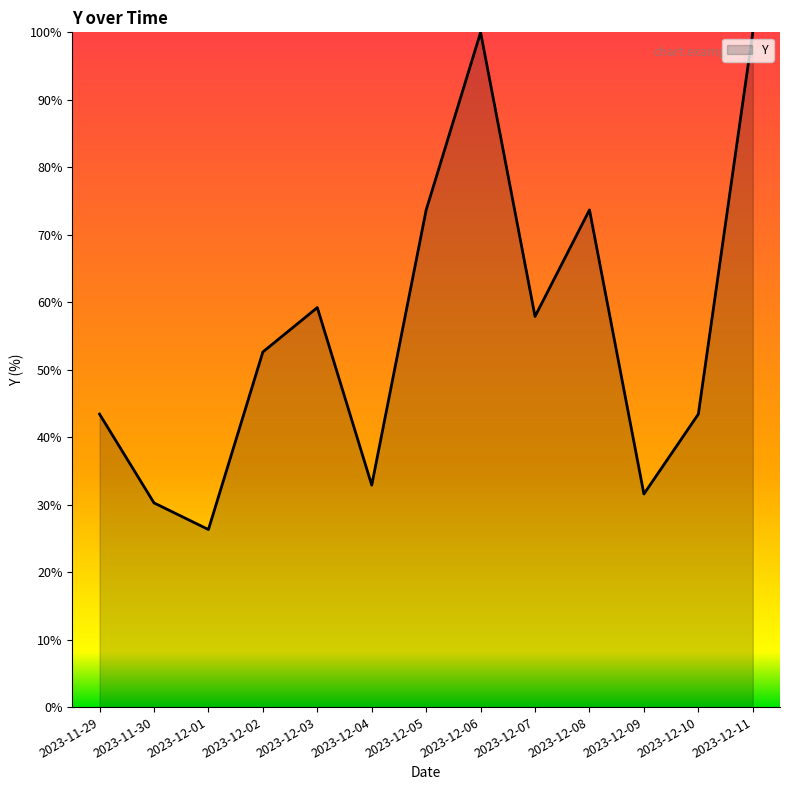

The chart shows a value of 41.1 at 2023-12-08. True or false?

False